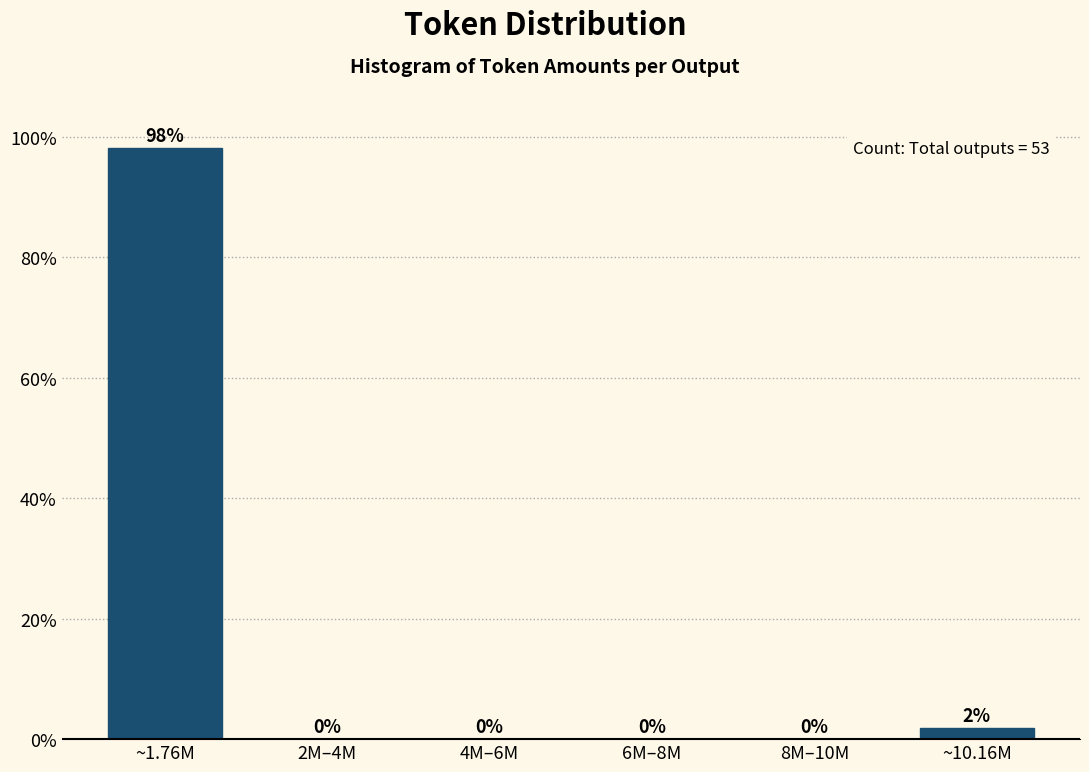

Where is the data nearest to the value 49?

~10.16M